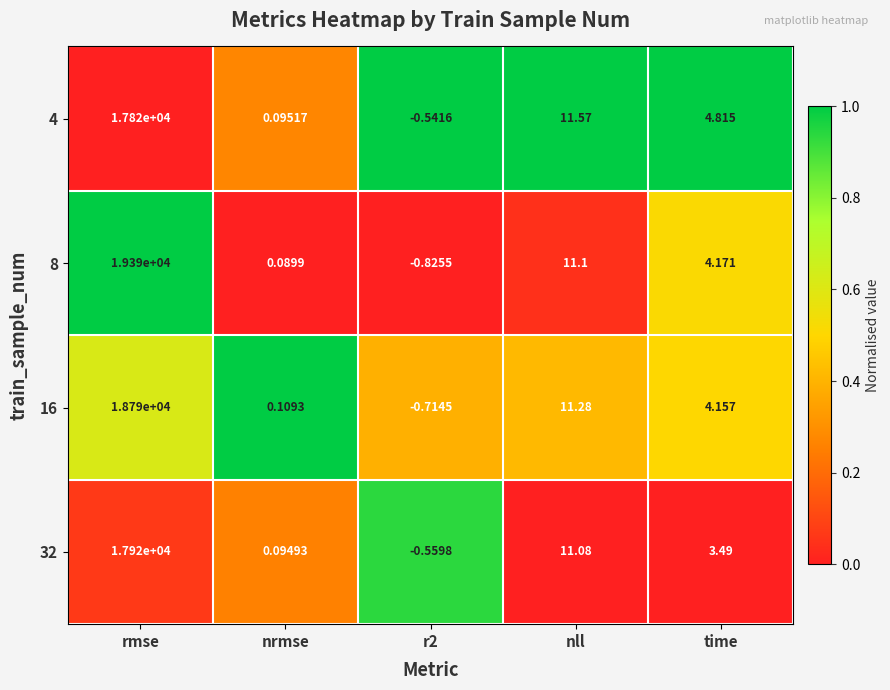

At which category is the sum across all series the highest?

rmse